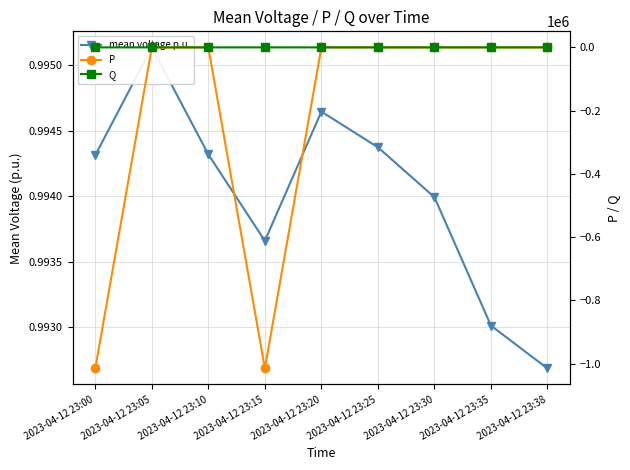

Between 2023-04-12 23:10 and 2023-04-12 23:25, which series saw the biggest shift?

mean voltage p.u.